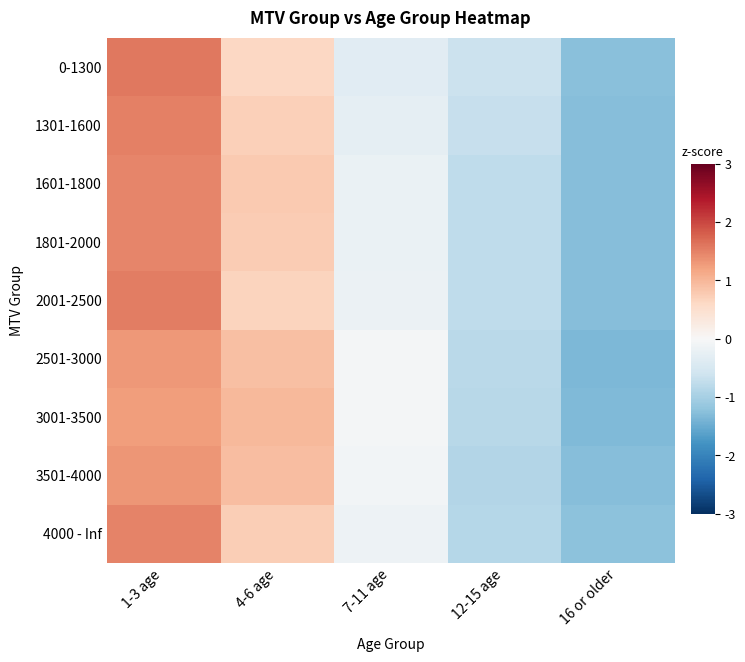

What is the spread (max minus min) of values at 16 or older?

0.1